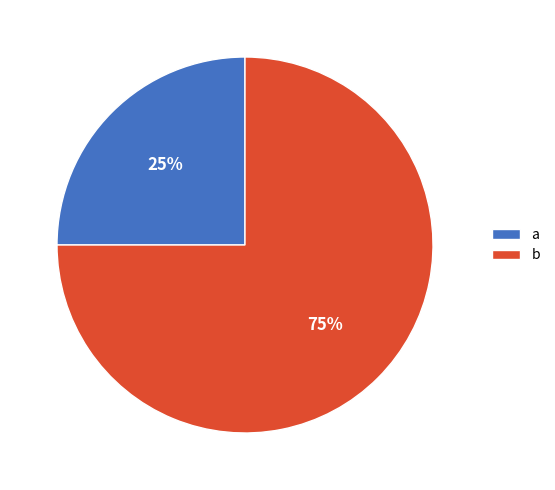

What percentage is the a slice, to the nearest percent?

25%